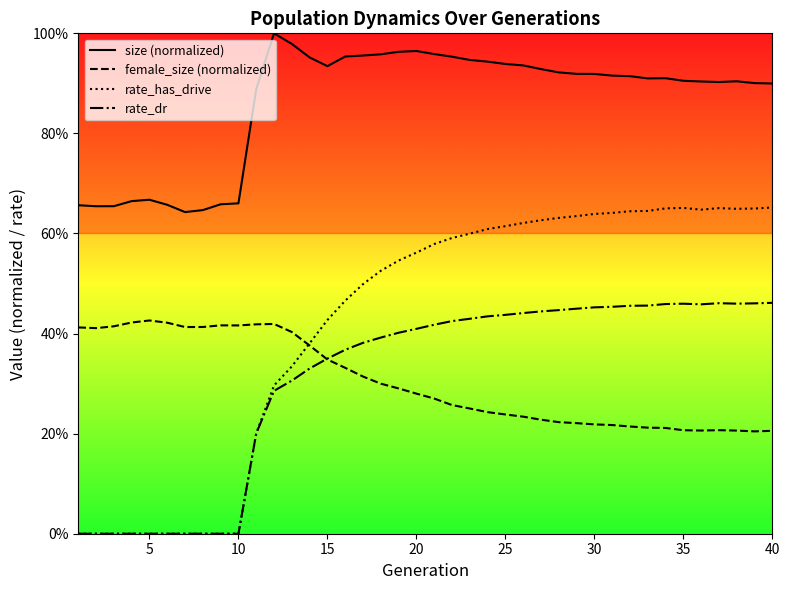

How many interior local valleys does the rate_has_drive series have?

2